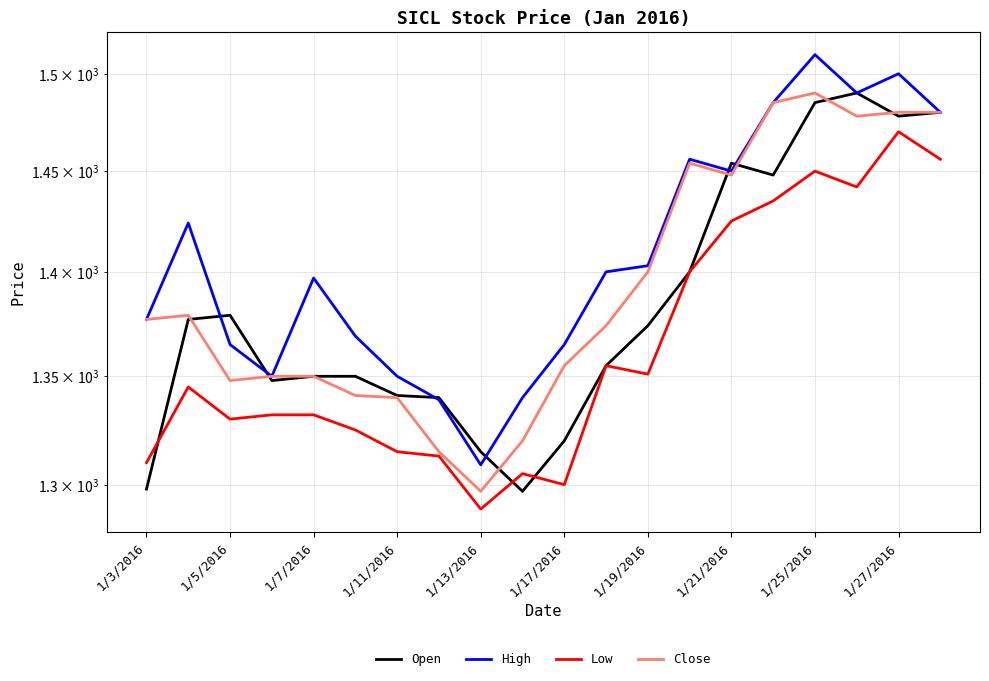

True or false: Low and Close cross at least once.

False